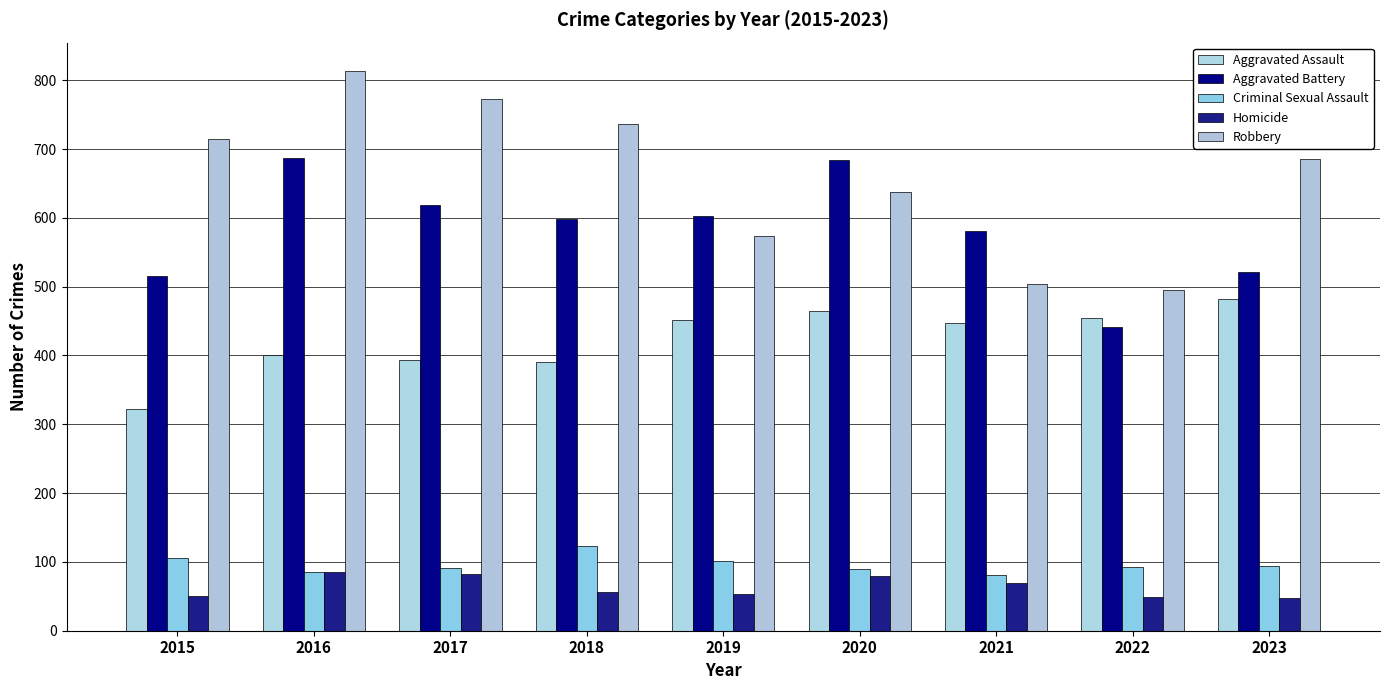

What is the value of the Homicide bar at the 7th from the left?

69